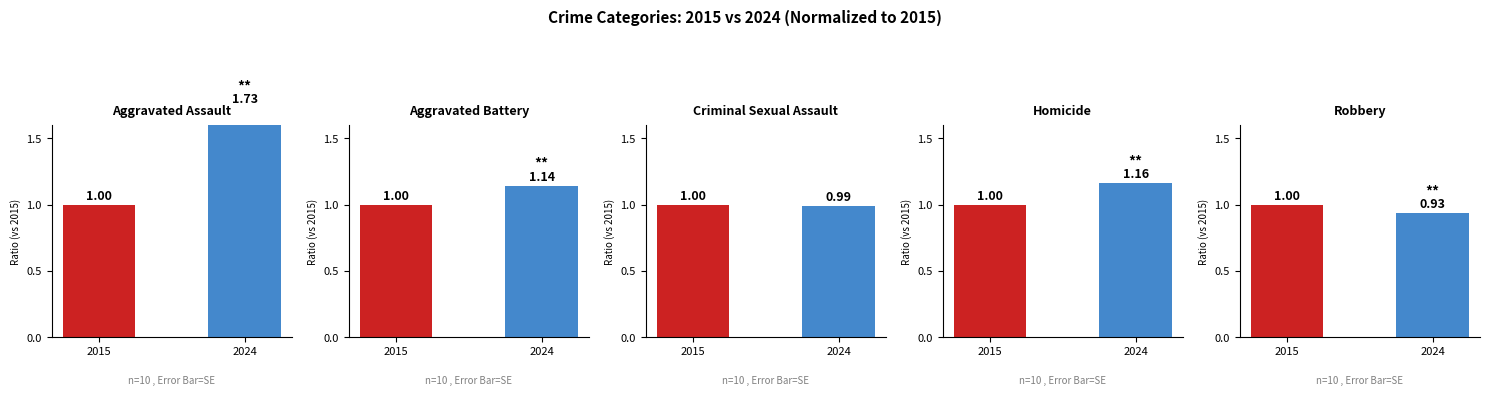

How many bars are there in total?

10